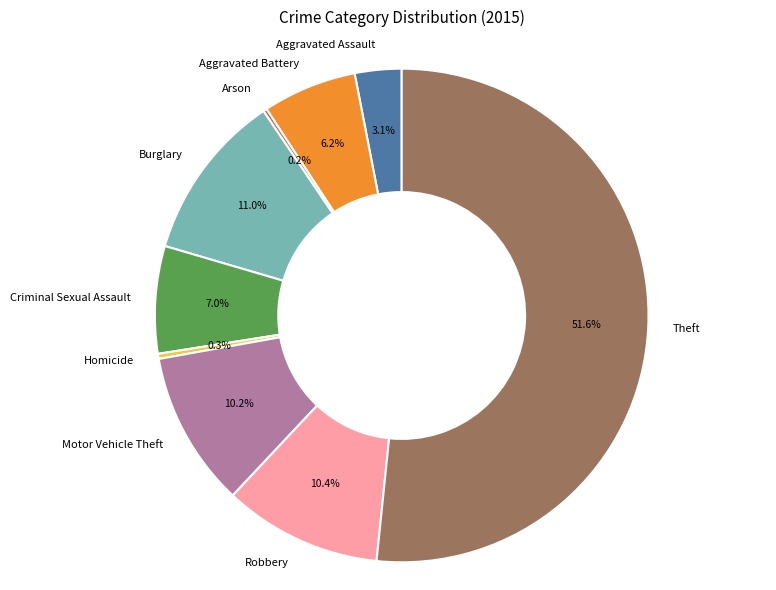

To the nearest percent, what is the difference between the largest and smallest slice percentages?

51%